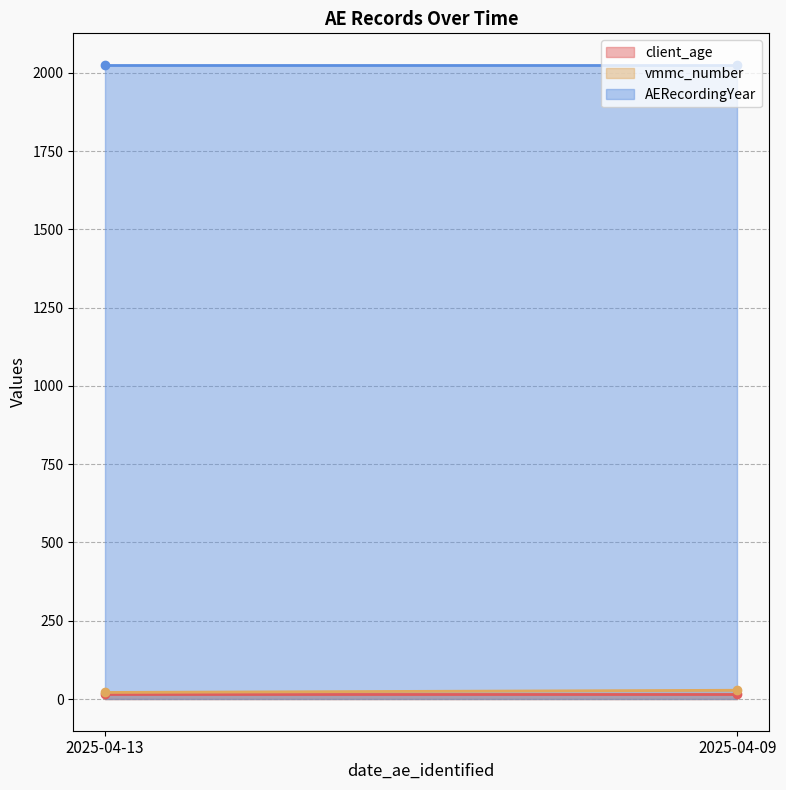

What is the approximate value of AERecordingYear at 2025-04-09?

2025